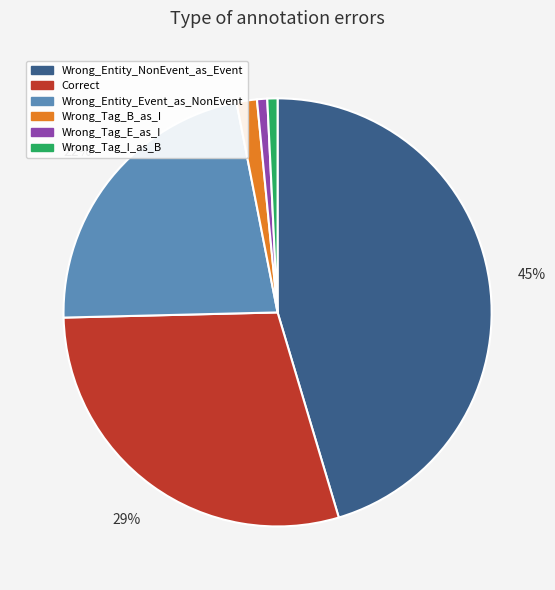

Between Wrong_Entity_NonEvent_as_Event and Wrong_Entity_Event_as_NonEvent, which is larger?

Wrong_Entity_NonEvent_as_Event